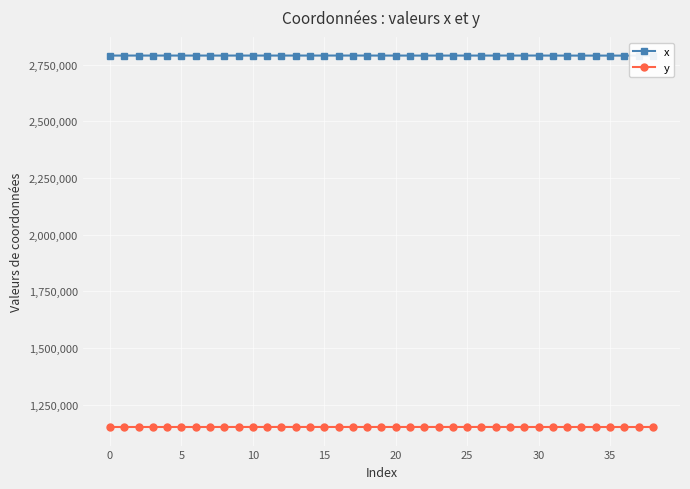

What is the sum of all x values?

108793360.5